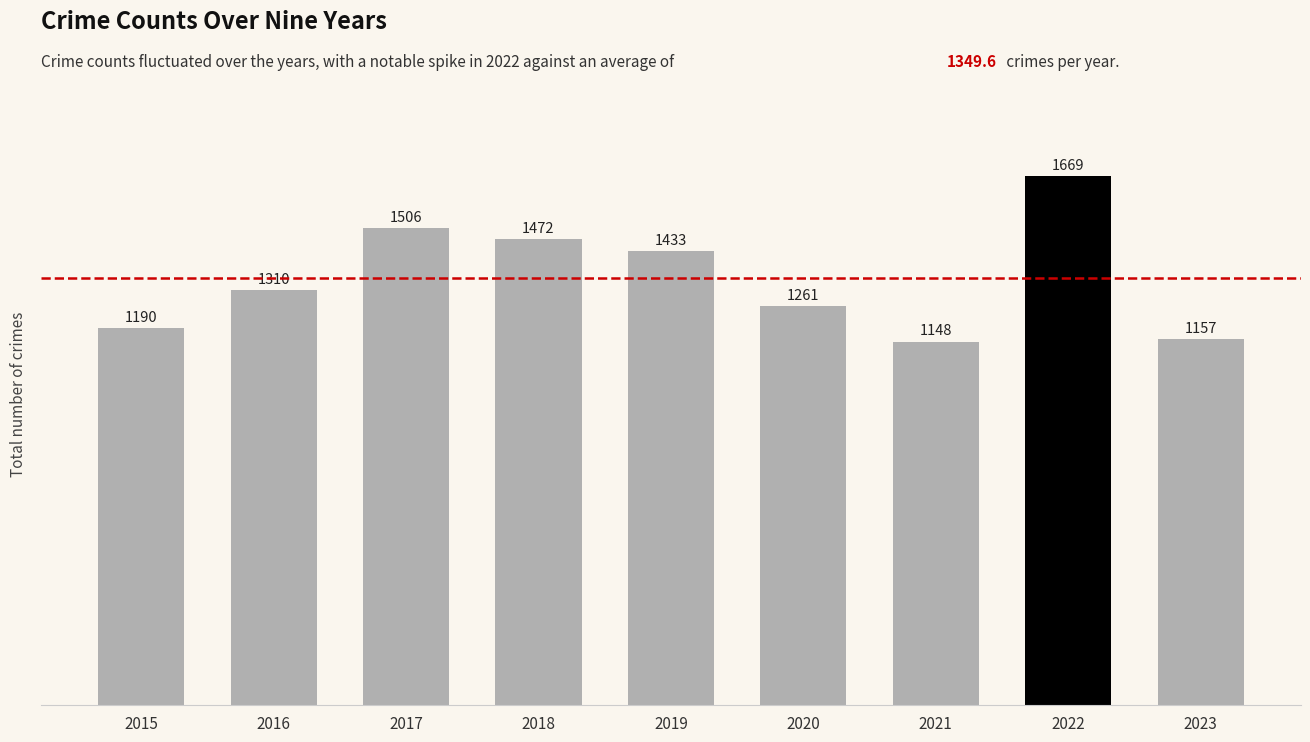

List the labels in order of value, largest first.

2022, 2017, 2018, 2019, 2016, 2020, 2015, 2023, 2021